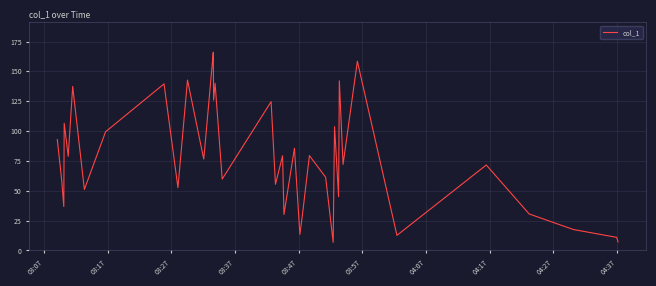

What is the greatest value displayed?

166.1